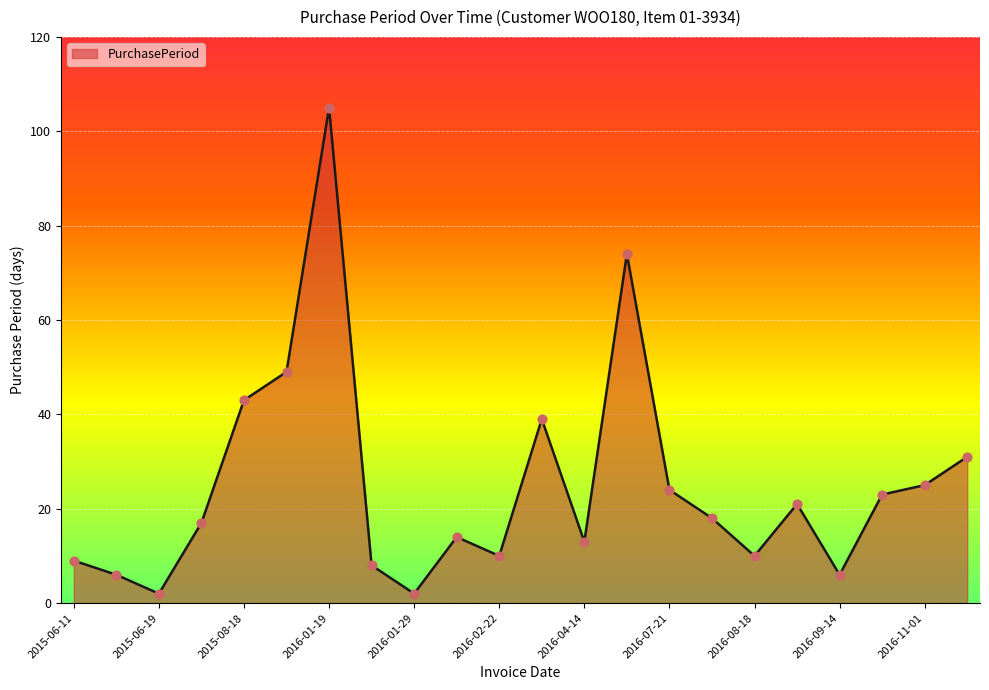

What is the greatest value displayed?

105